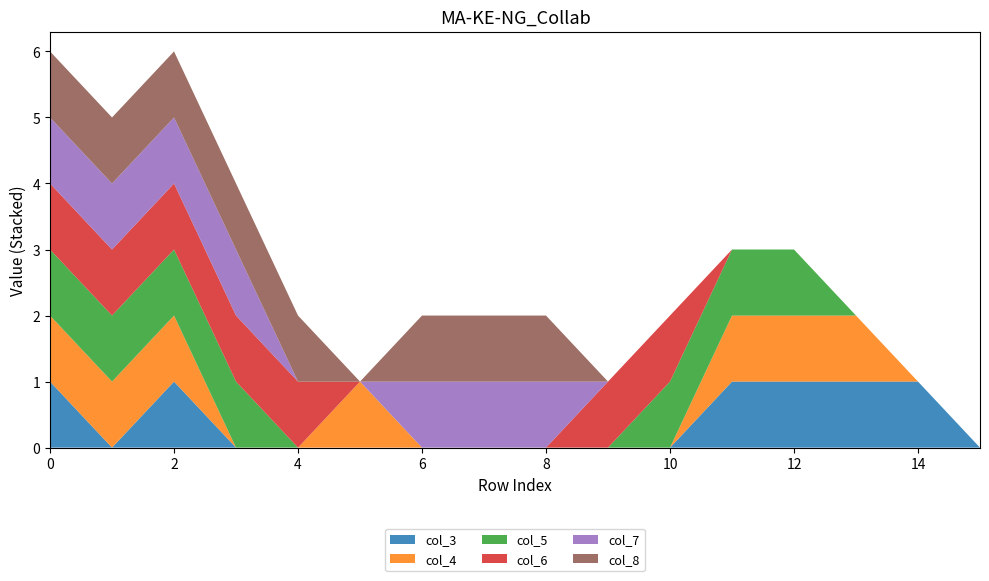

Reading right to left, what are all the values shown in this chart?

col_3: 15=0	14=1	13=1	12=1	11=1	10=0	9=0	8=0	7=0	6=0	5=0	4=0	3=0	2=1	1=0	0=1
col_4: 15=0	14=0	13=1	12=1	11=1	10=0	9=0	8=0	7=0	6=0	5=1	4=0	3=0	2=1	1=1	0=1
col_5: 15=0	14=0	13=0	12=1	11=1	10=1	9=0	8=0	7=0	6=0	5=0	4=0	3=1	2=1	1=1	0=1
col_6: 15=0	14=0	13=0	12=0	11=0	10=1	9=1	8=0	7=0	6=0	5=0	4=1	3=1	2=1	1=1	0=1
col_7: 15=0	14=0	13=0	12=0	11=0	10=0	9=0	8=1	7=1	6=1	5=0	4=0	3=1	2=1	1=1	0=1
col_8: 15=0	14=0	13=0	12=0	11=0	10=0	9=0	8=1	7=1	6=1	5=0	4=1	3=1	2=1	1=1	0=1